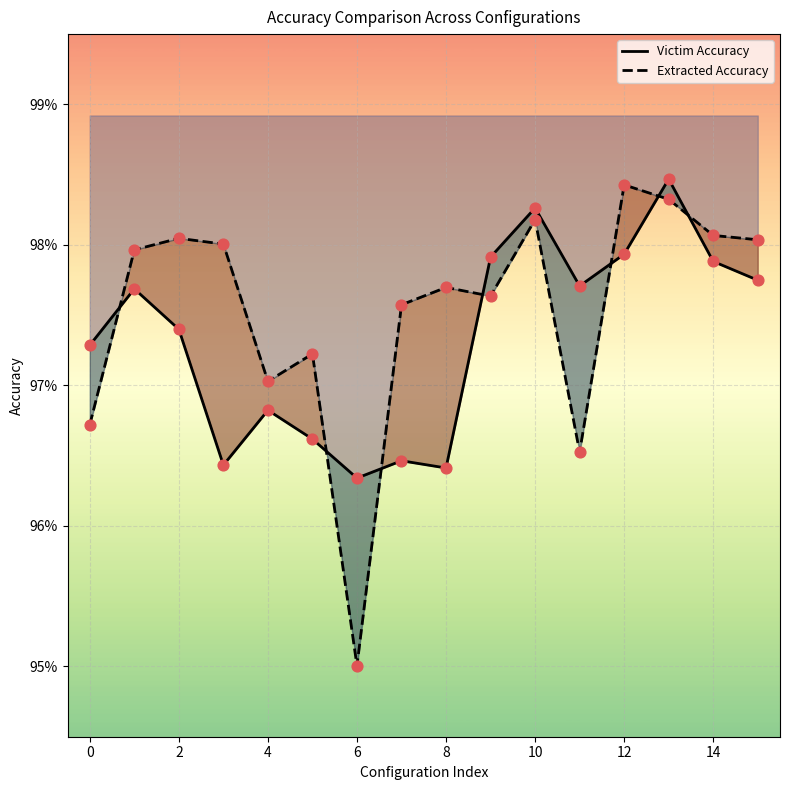

What are all the series names shown in the legend?

Victim Accuracy, Extracted Accuracy